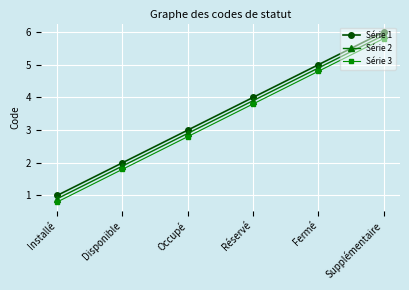

What is the minimum value for Série 2?

0.9